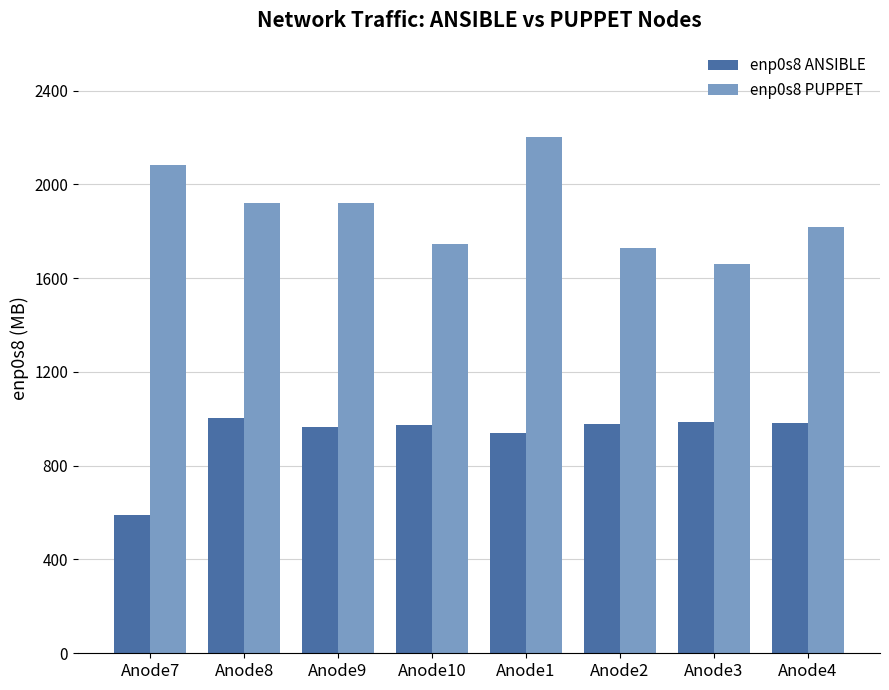

What is the difference between the second highest and minimum values in the enp0s8 ANSIBLE series?

398.4